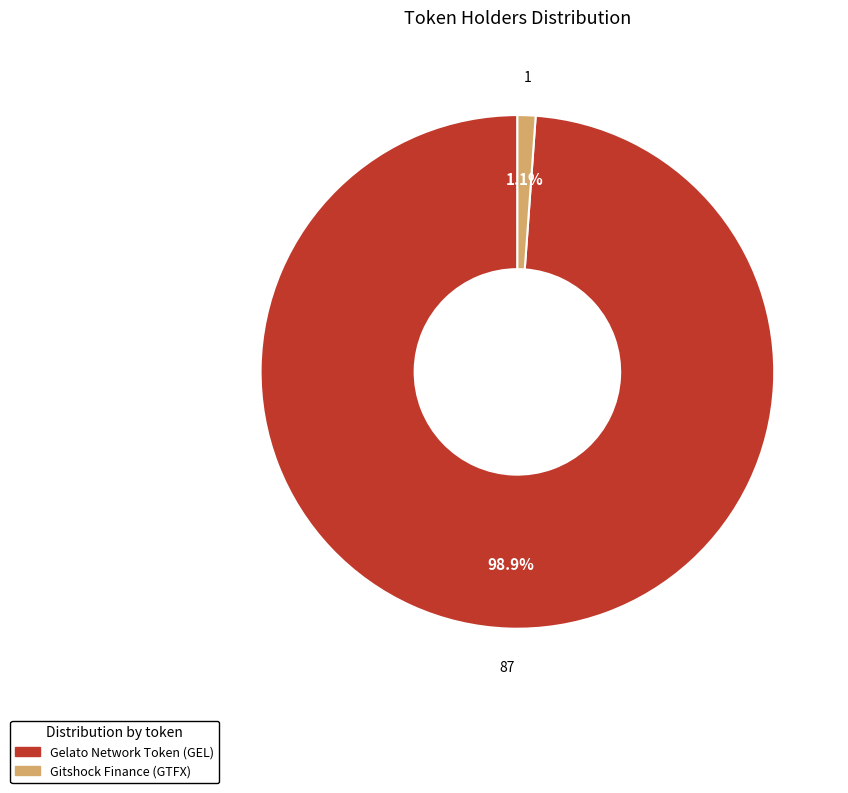

Which category has the biggest portion of the pie?

Gelato Network Token (GEL)